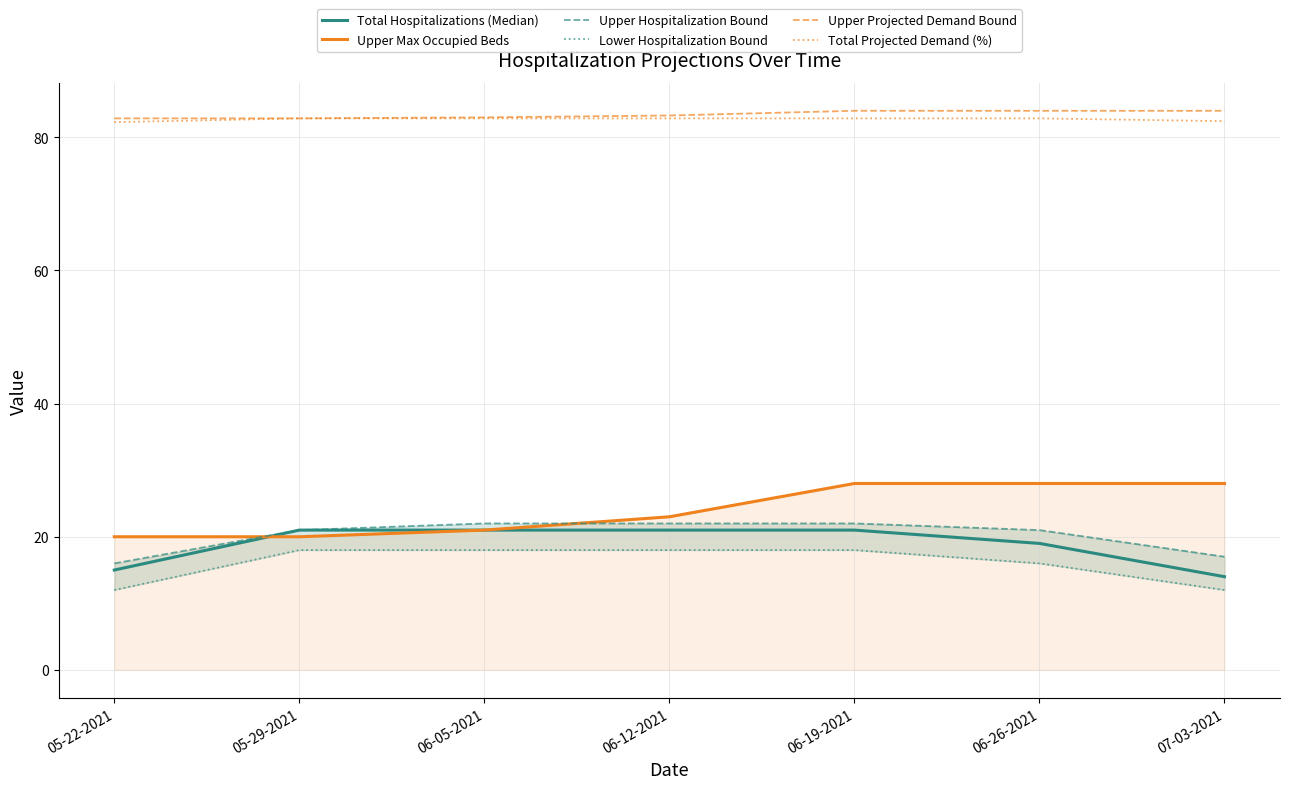

At which category does the chart reach its peak across all series?

06-19-2021